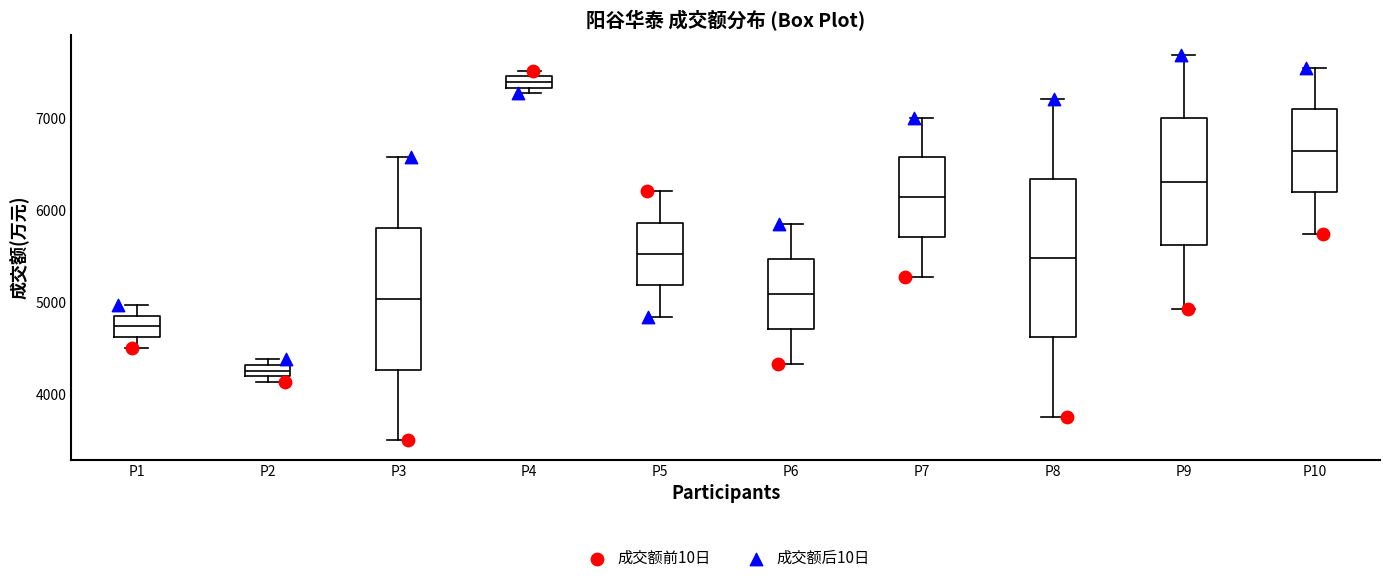

Which box has the highest median line?

P4